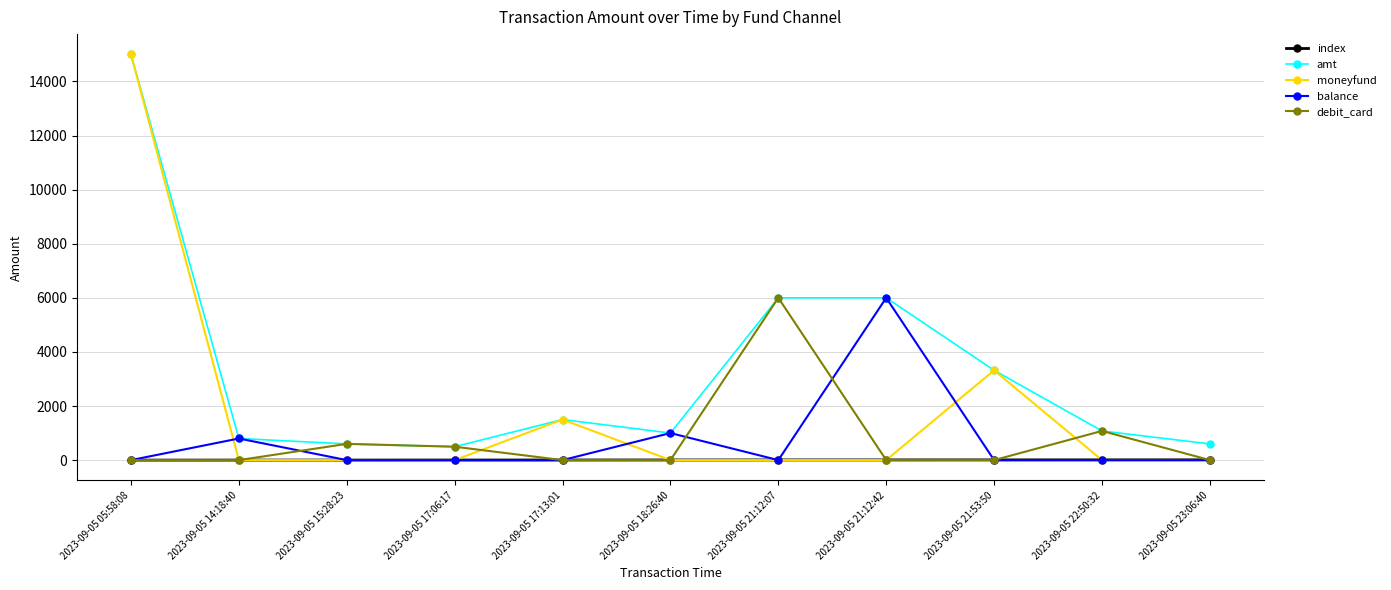

What is the label of the 5th point from the right?

2023-09-05 21:12:07